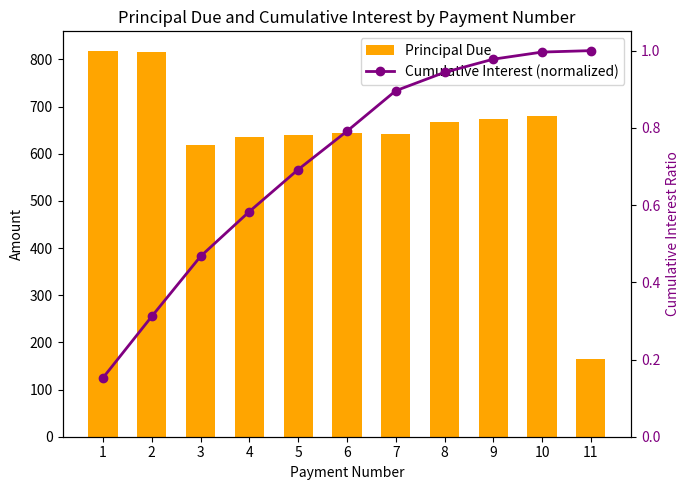

Rank the series at 9 from highest to lowest value.

Principal Due, Cumulative Interest (normalized)